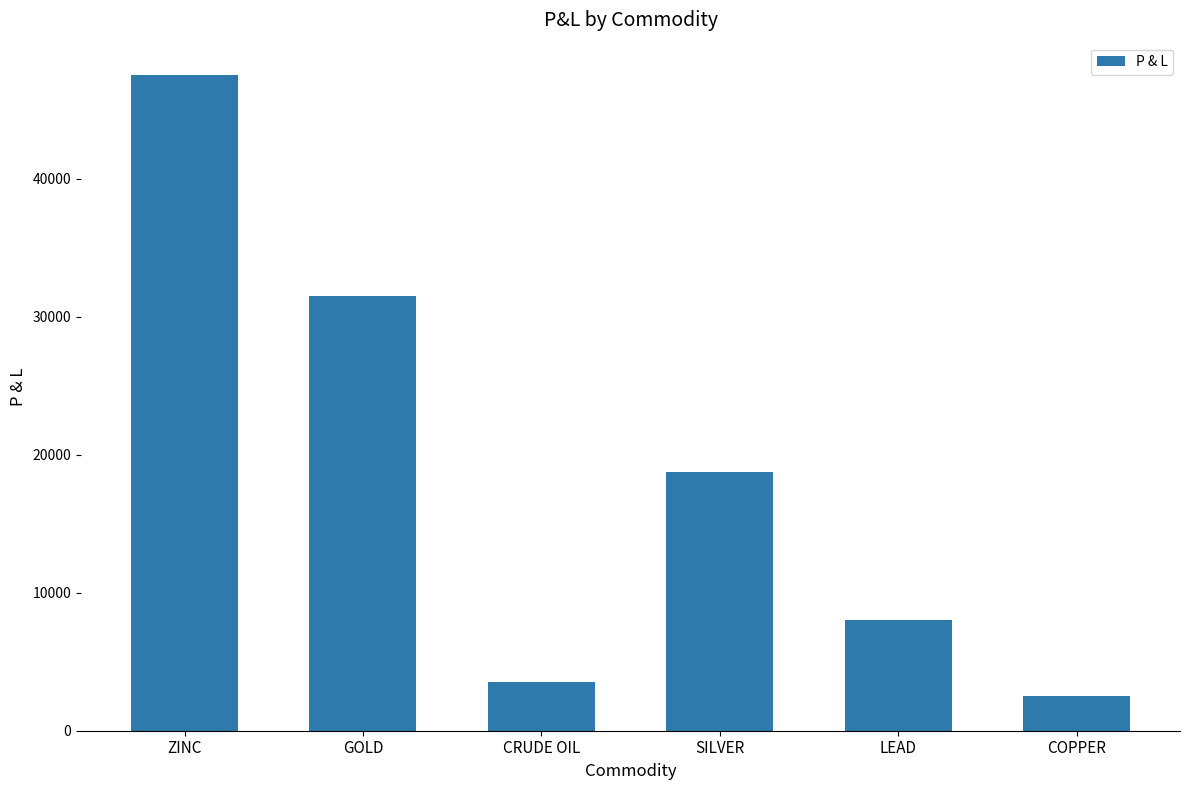

Which has a higher value, GOLD or SILVER?

GOLD